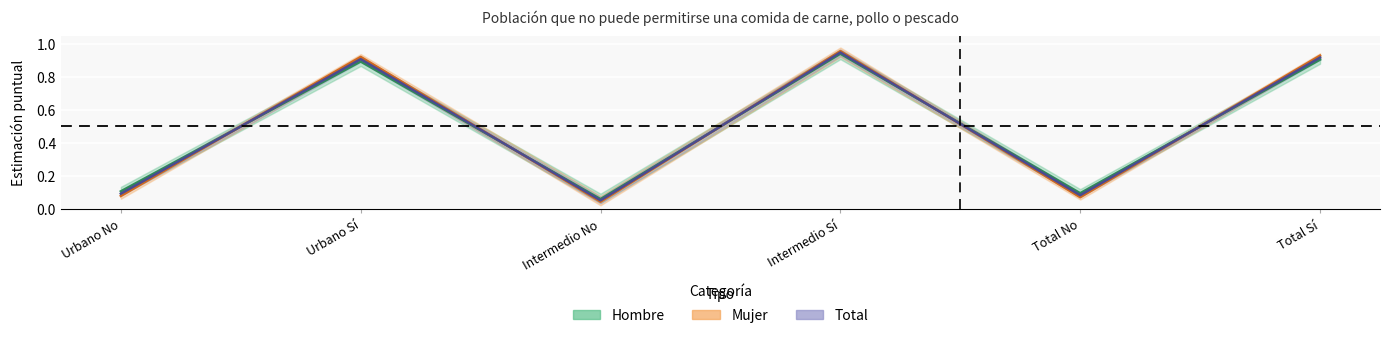

What is the label of the 4th point from the right?

Intermedio No